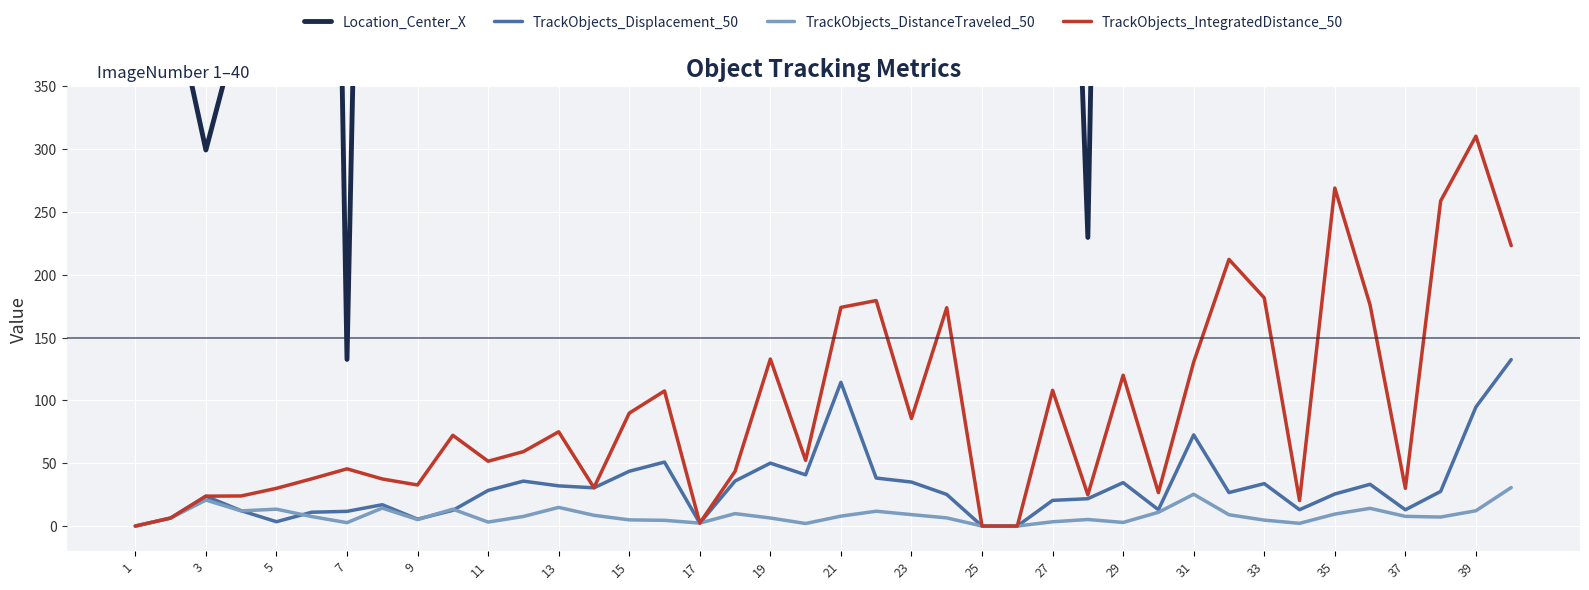

What are all the series names shown in the legend?

Location_Center_X, TrackObjects_Displacement_50, TrackObjects_DistanceTraveled_50, TrackObjects_IntegratedDistance_50